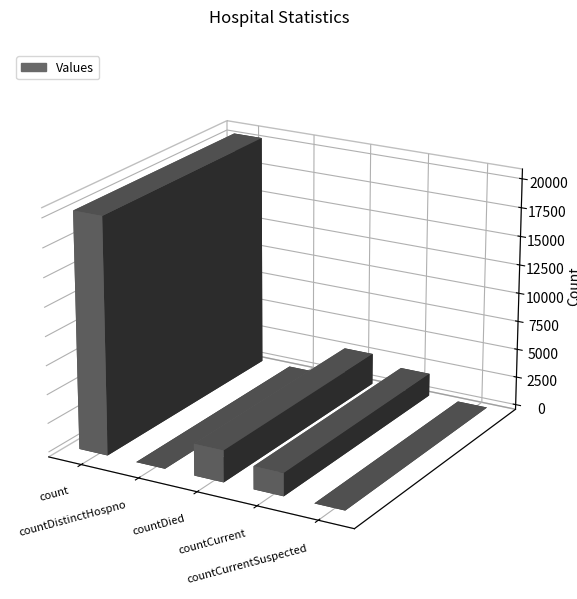

The value at countDistinctHospno is -6413. True or false?

False